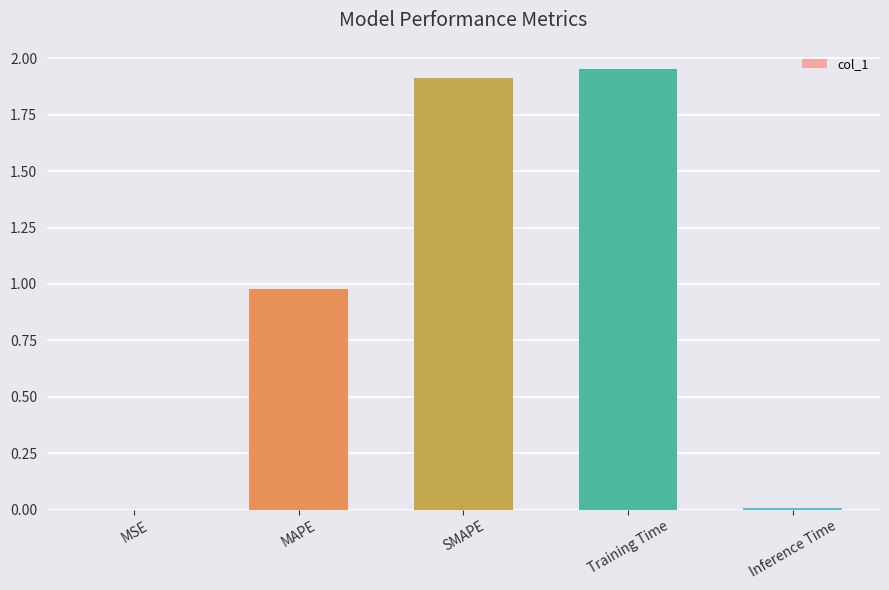

The chart shows a value of 2.7 at SMAPE. True or false?

False